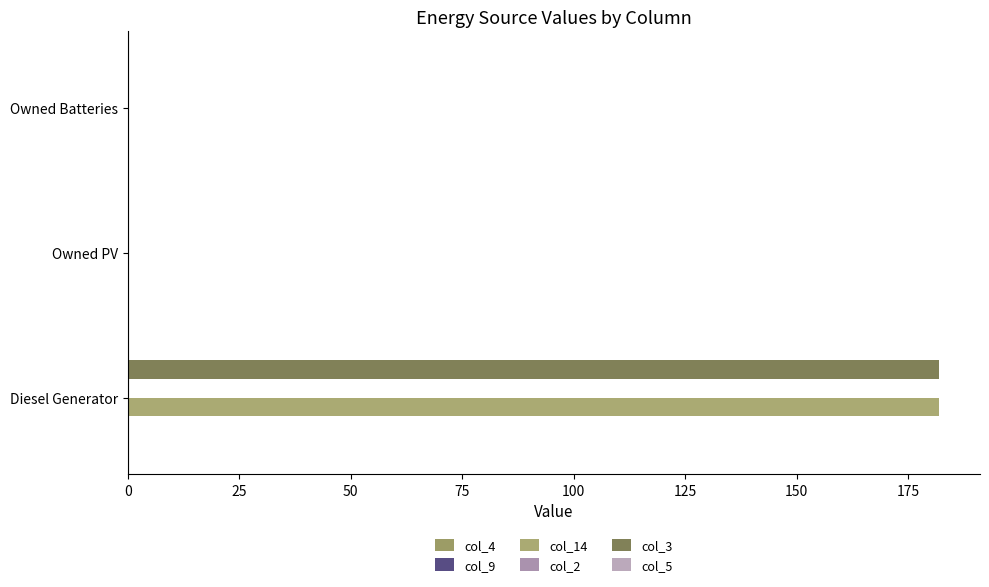

How many data points does each series have?

3